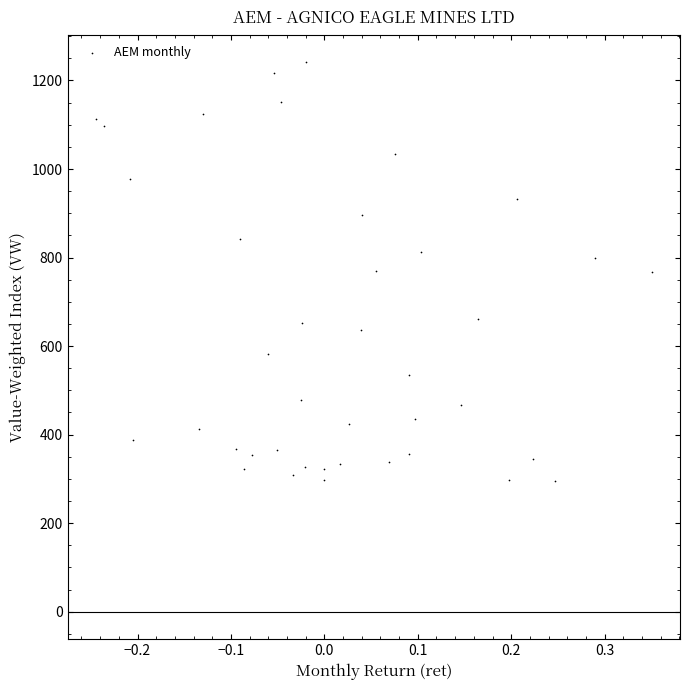

What is the range of Y values (max minus min)?

946.8